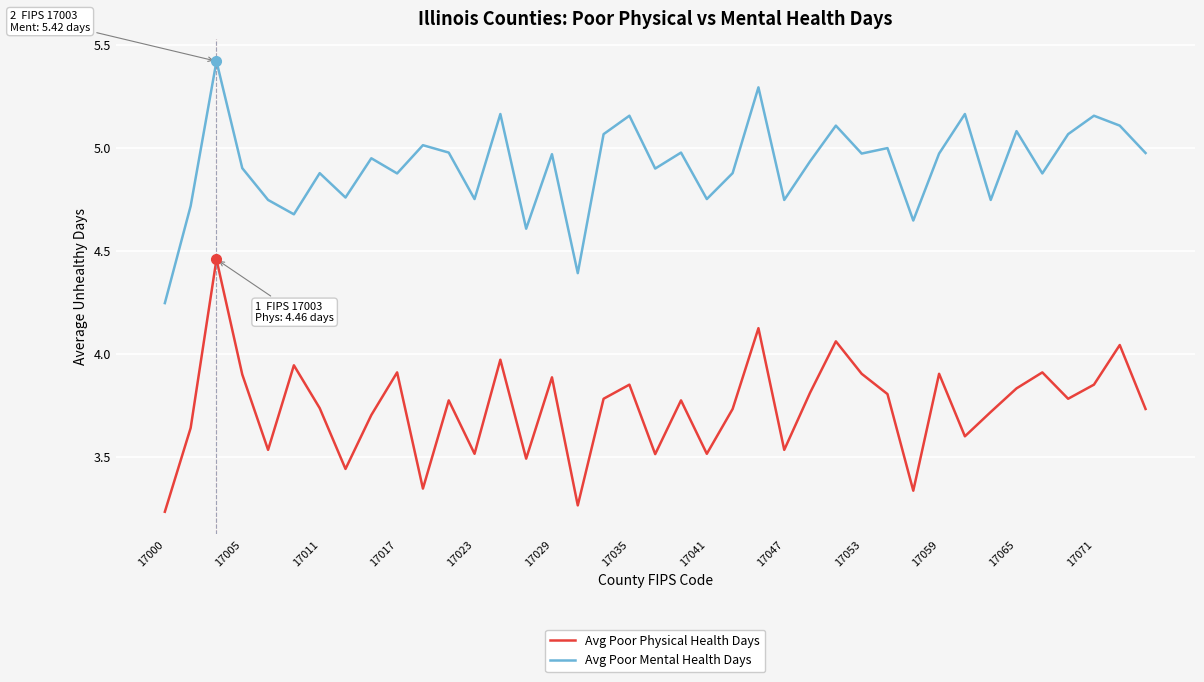

True or false: Avg Poor Physical Health Days and Avg Poor Mental Health Days intersect in this chart.

False